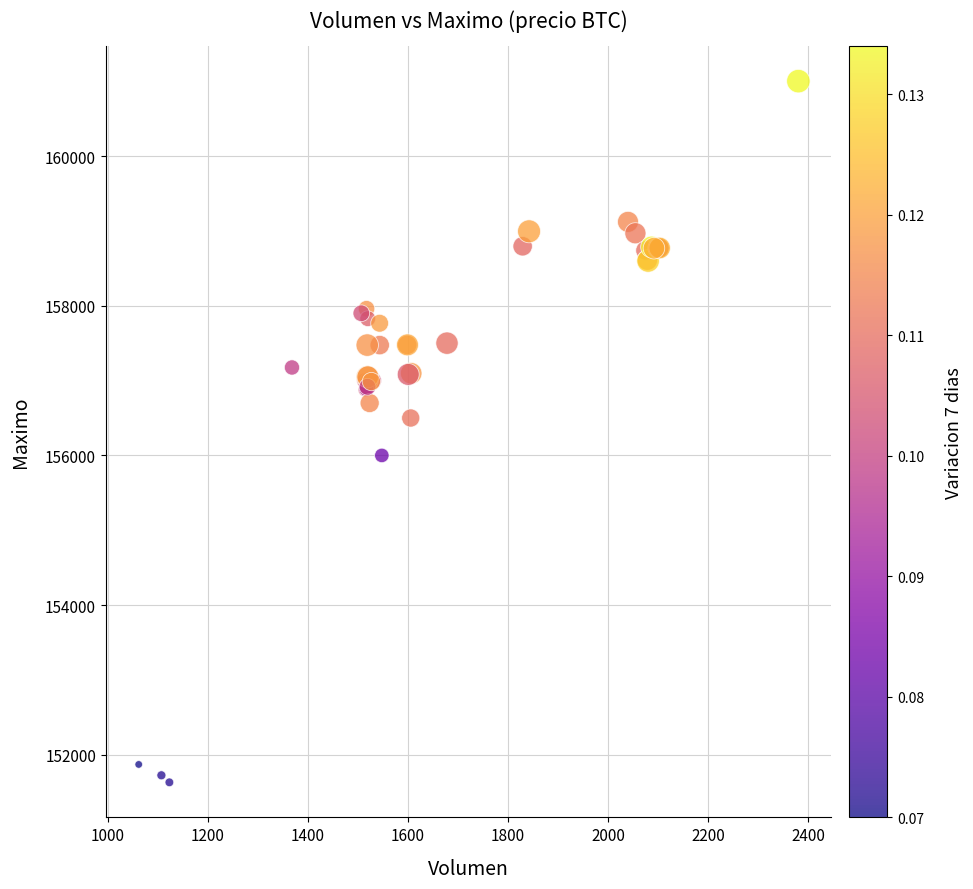

What Y value in the scatter plot is closest to 156316?

156500